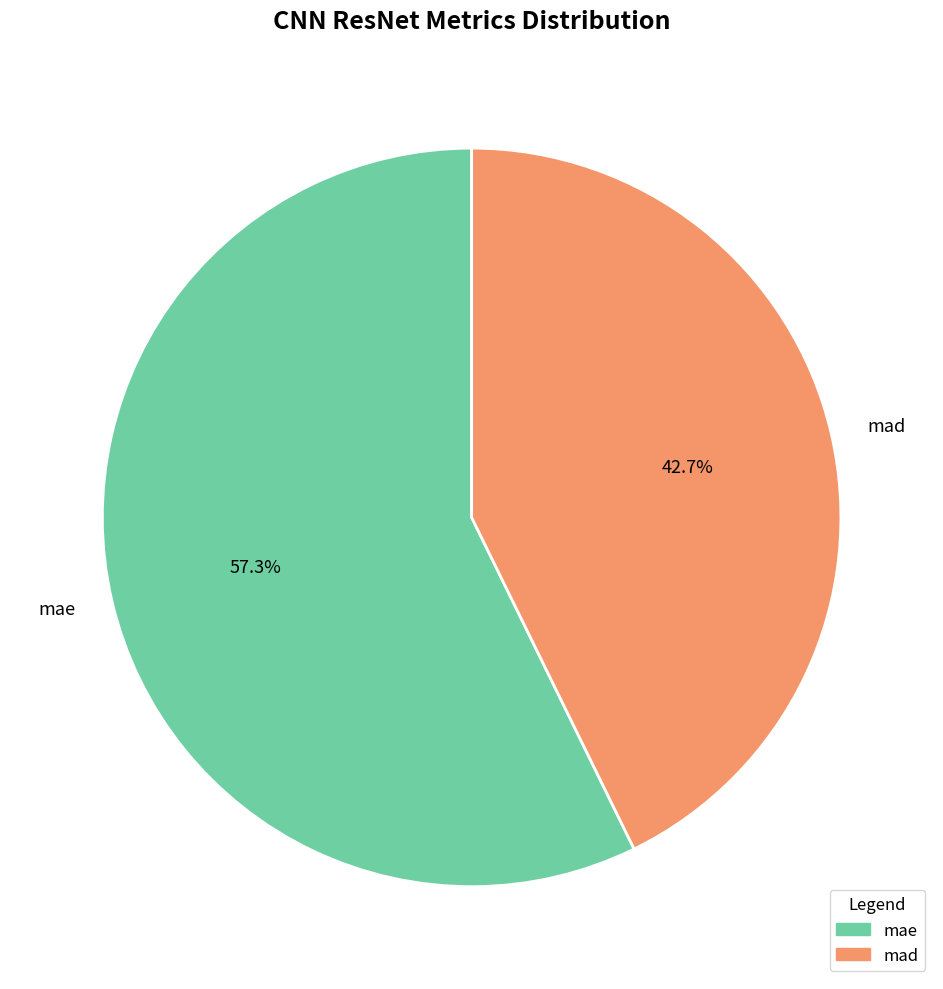

Which slice represents more than half of the pie?

mae